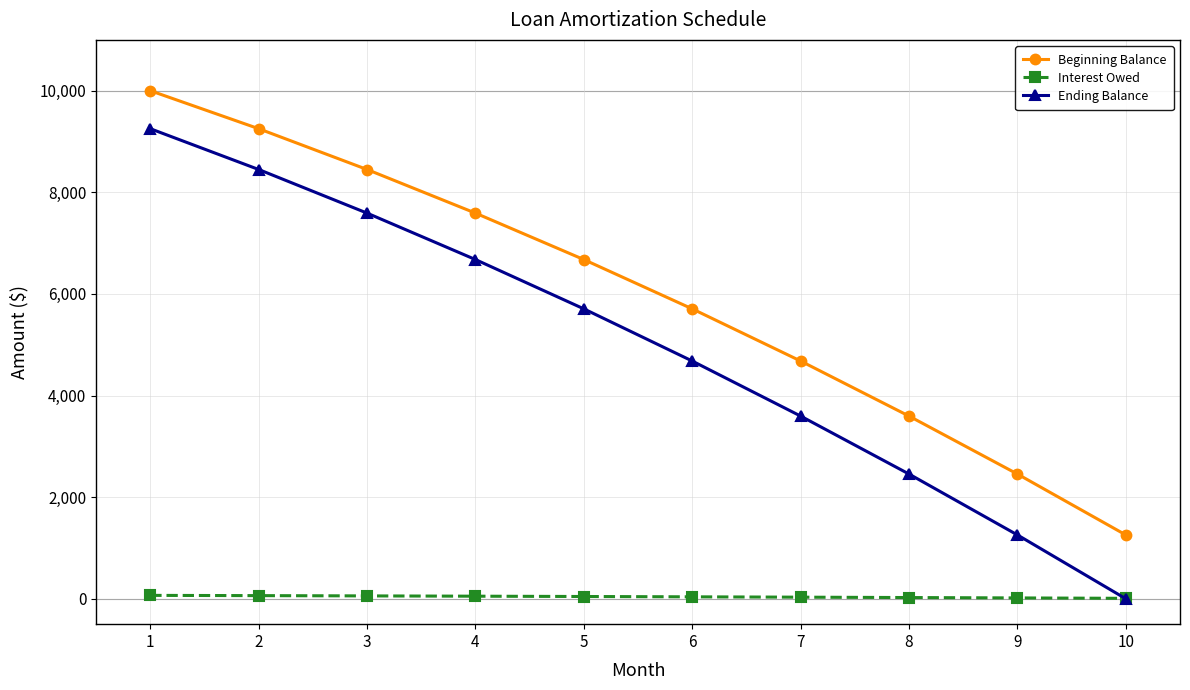

Which series has the largest total across all categories?

Beginning Balance